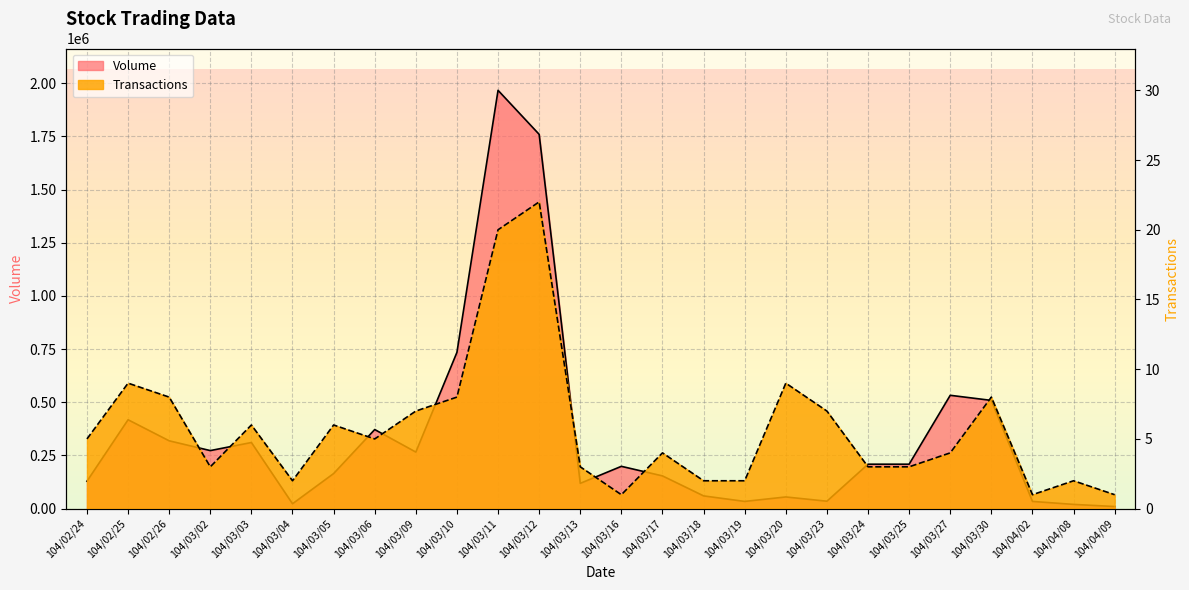

Count the number of data series in this chart.

2